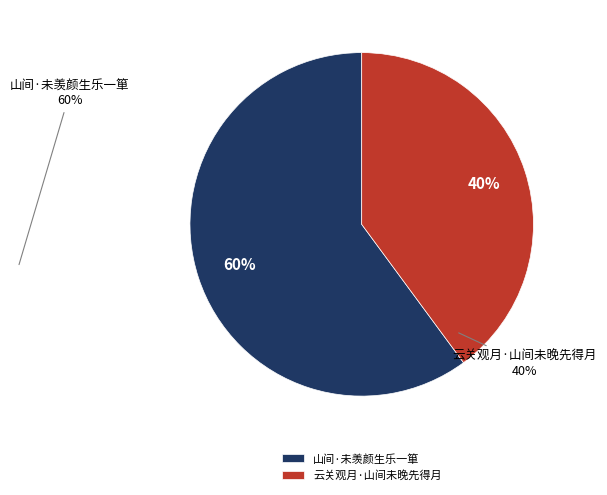

Which category accounts for the majority?

山间·未羡颜生乐一箪